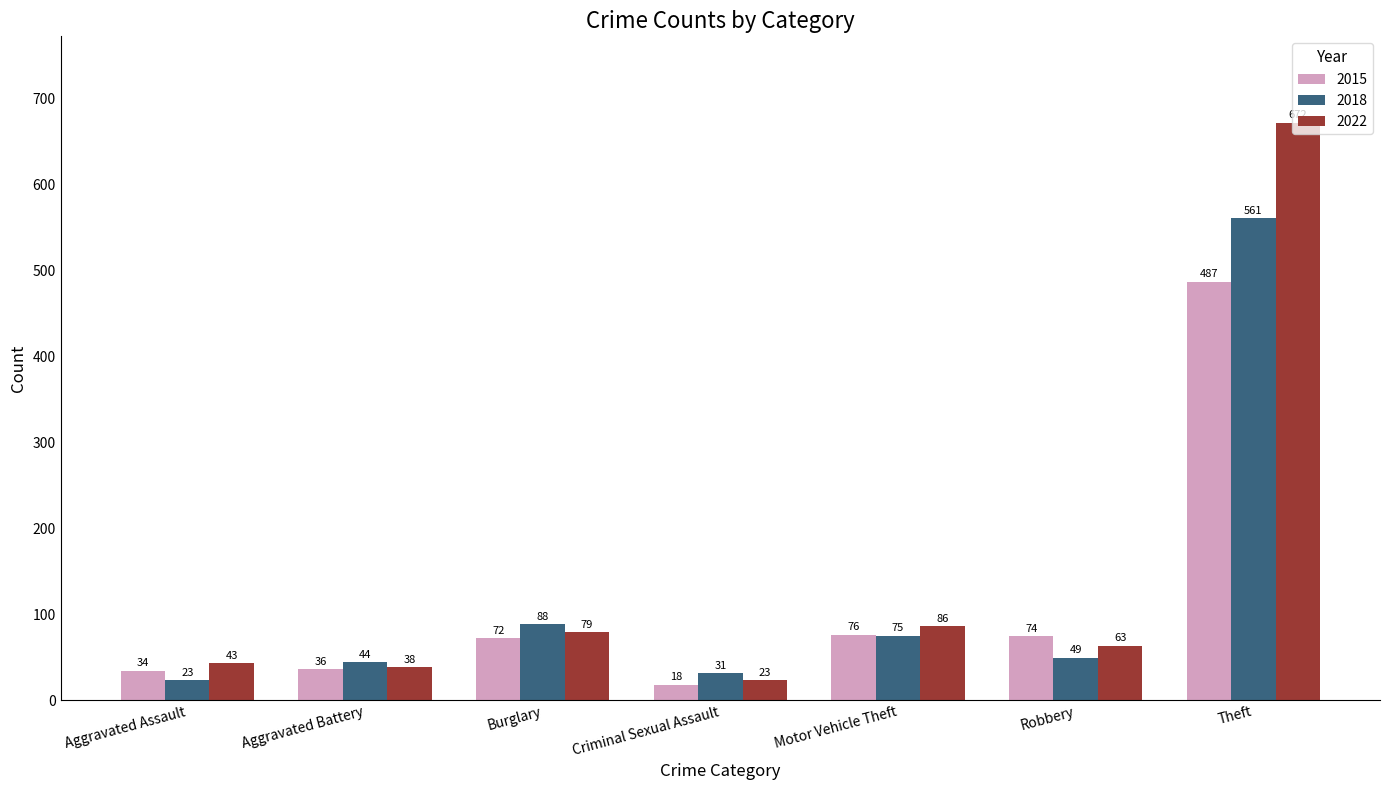

How many bars are there in total?

21